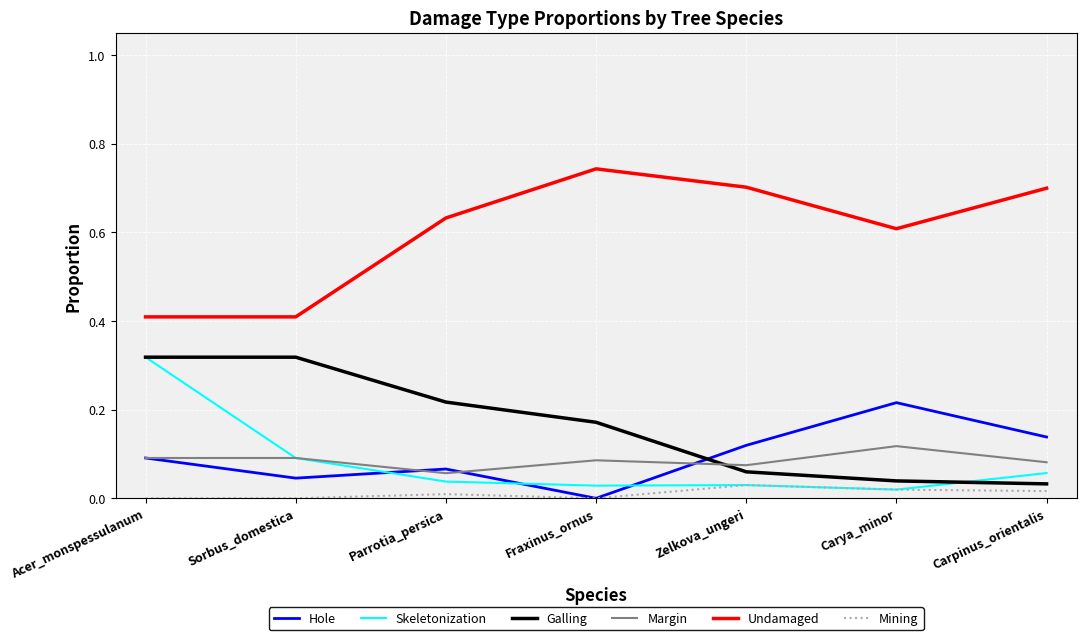

At which label does Hole reach its minimum?

Fraxinus_ornus